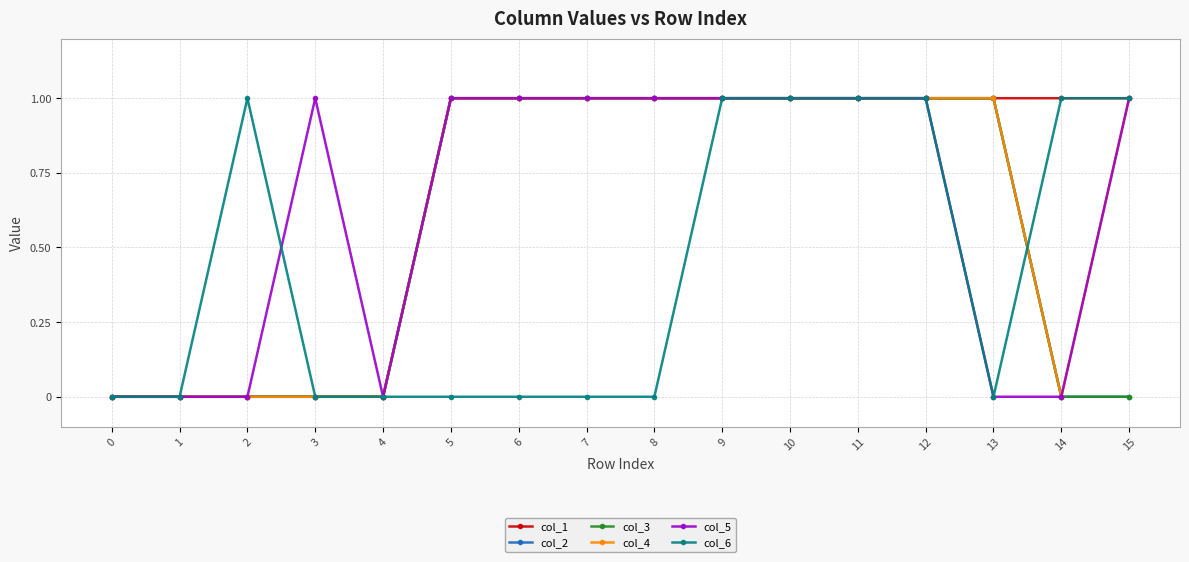

True or false: col_1 has more than 2 interior local peaks.

False